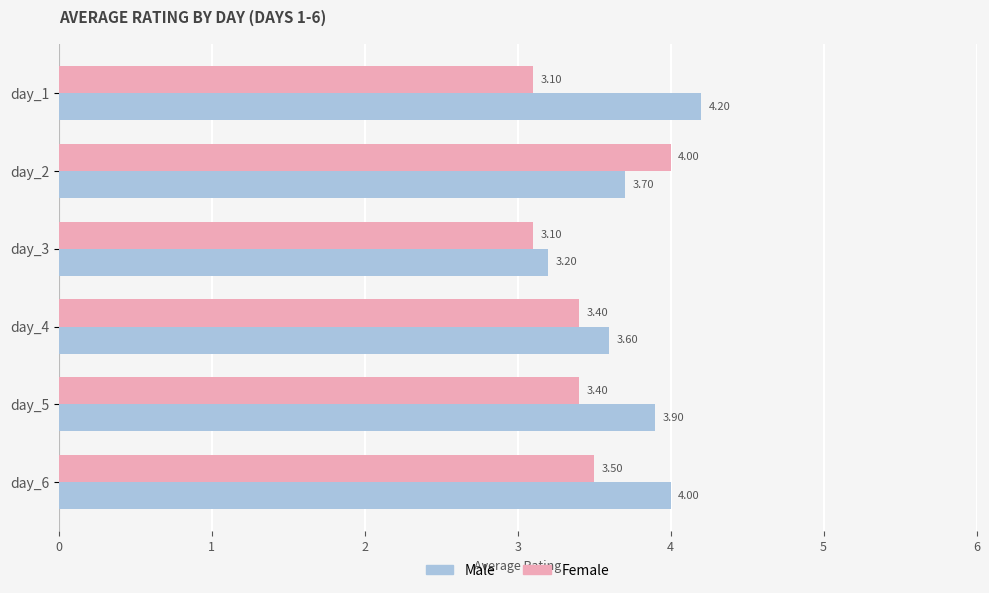

At day_5, list the series in order from largest to smallest.

Male, Female